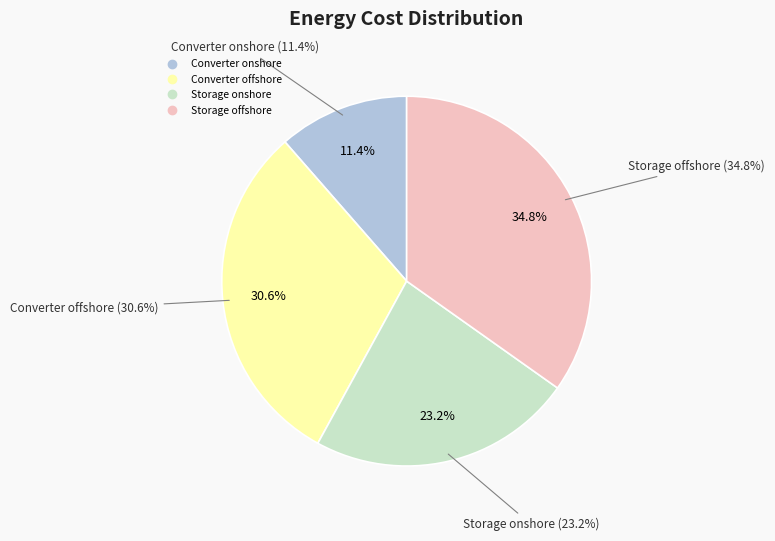

What is the total percentage of Converter onshore and Storage onshore?

34.6%